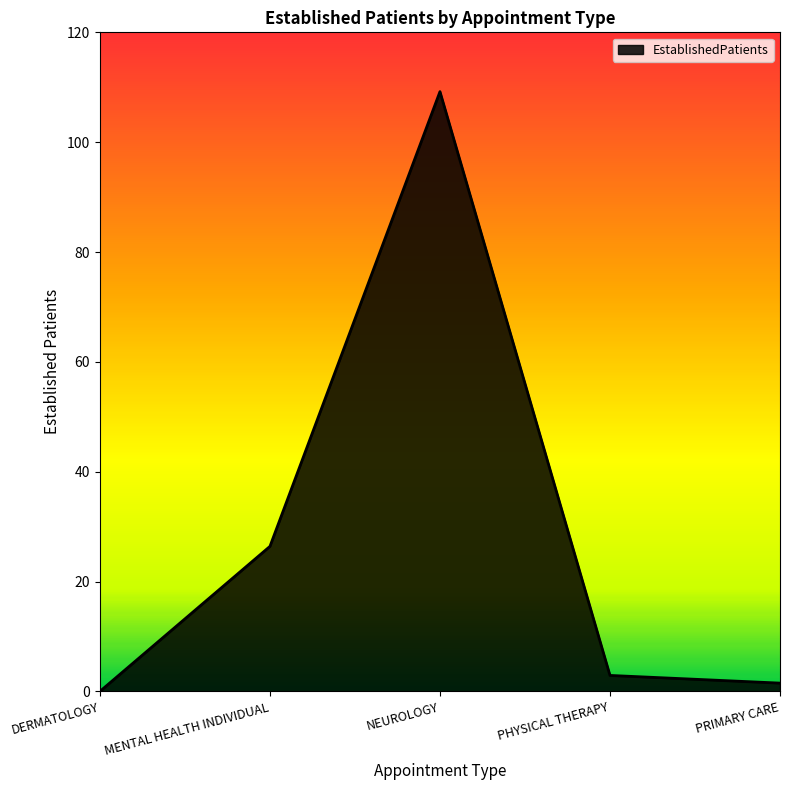

True or false: the data shows 26.4 at MENTAL HEALTH INDIVIDUAL.

True